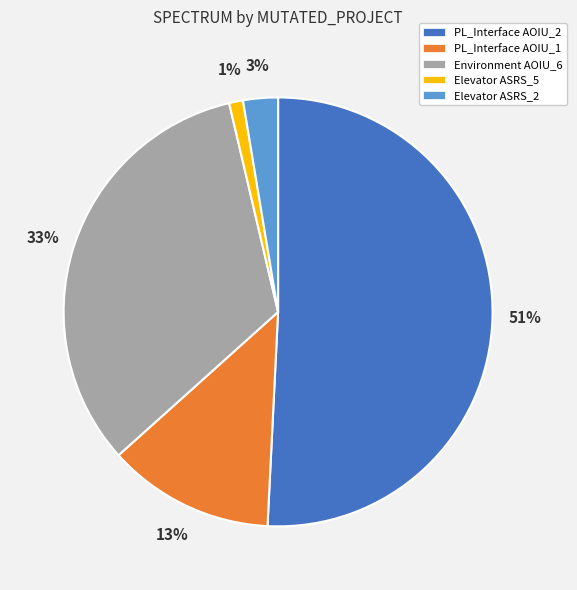

To the nearest percent, what is the average slice percentage?

20%